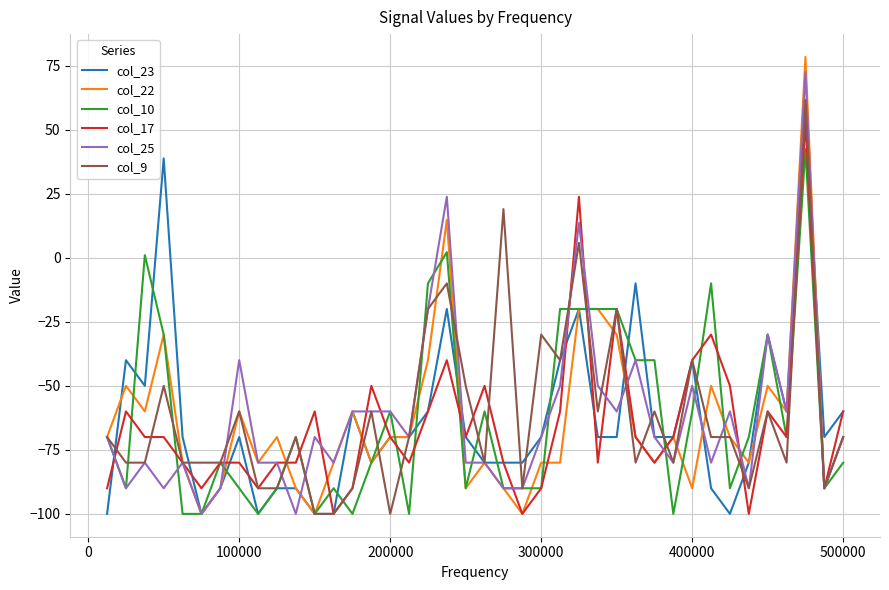

Reading right to left, what are all the values shown in this chart?

col_23: -60.0	-70.0	55.6	-60.0	-30.0	-80.0	-100.0	-90.0	-40.0	-70.0	-70.0	-10.0	-70.0	-70.0	-20.0	-40.0	-70.0	-80.0	-80.0	-80.0	-70.0	-20.0	-60.0	-70.0	-70.0	-80.0	-60.0	-100.0	-100.0	-90.0	-90.0	-100.0	-70.0	-90.0	-100.0	-70.0	38.8	-50.0	-40.0	-100.0
col_22: -70.0	-90.0	78.4	-60.0	-50.0	-80.0	-70.0	-50.0	-90.0	-70.0	-80.0	-70.0	-30.0	-20.0	-20.0	-80.0	-80.0	-100.0	-90.0	-80.0	-90.0	14.8	-40.0	-70.0	-70.0	-80.0	-60.0	-80.0	-100.0	-90.0	-70.0	-80.0	-60.0	-90.0	-100.0	-80.0	-30.0	-60.0	-50.0	-70.0
col_10: -80.0	-90.0	42.4	-70.0	-30.0	-70.0	-90.0	-10.0	-60.0	-100.0	-40.0	-40.0	-20.0	-20.0	-20.0	-20.0	-90.0	-90.0	-90.0	-60.0	-90.0	2.2	-10.0	-100.0	-60.0	-80.0	-100.0	-90.0	-100.0	-70.0	-90.0	-100.0	-90.0	-80.0	-100.0	-100.0	-30.0	1.0	-90.0	-70.0
col_17: -60.0	-90.0	53.2	-70.0	-60.0	-100.0	-50.0	-30.0	-40.0	-70.0	-80.0	-70.0	-20.0	-80.0	23.8	-60.0	-90.0	-100.0	-80.0	-50.0	-70.0	-40.0	-60.0	-80.0	-70.0	-50.0	-90.0	-100.0	-60.0	-80.0	-80.0	-90.0	-80.0	-80.0	-90.0	-80.0	-70.0	-70.0	-60.0	-90.0
col_25: -70.0	-90.0	72.4	-60.0	-30.0	-90.0	-60.0	-80.0	-50.0	-80.0	-70.0	-40.0	-60.0	-50.0	13.6	-50.0	-70.0	-90.0	-90.0	-80.0	-80.0	23.8	-20.0	-70.0	-60.0	-60.0	-60.0	-80.0	-70.0	-100.0	-80.0	-80.0	-40.0	-90.0	-100.0	-80.0	-90.0	-80.0	-90.0	-70.0
col_9: -70.0	-90.0	61.6	-80.0	-60.0	-90.0	-70.0	-70.0	-40.0	-80.0	-60.0	-80.0	-20.0	-60.0	5.8	-40.0	-30.0	-90.0	19.0	-80.0	-50.0	-10.0	-20.0	-70.0	-100.0	-60.0	-90.0	-100.0	-100.0	-70.0	-90.0	-90.0	-60.0	-80.0	-80.0	-80.0	-50.0	-80.0	-80.0	-70.0